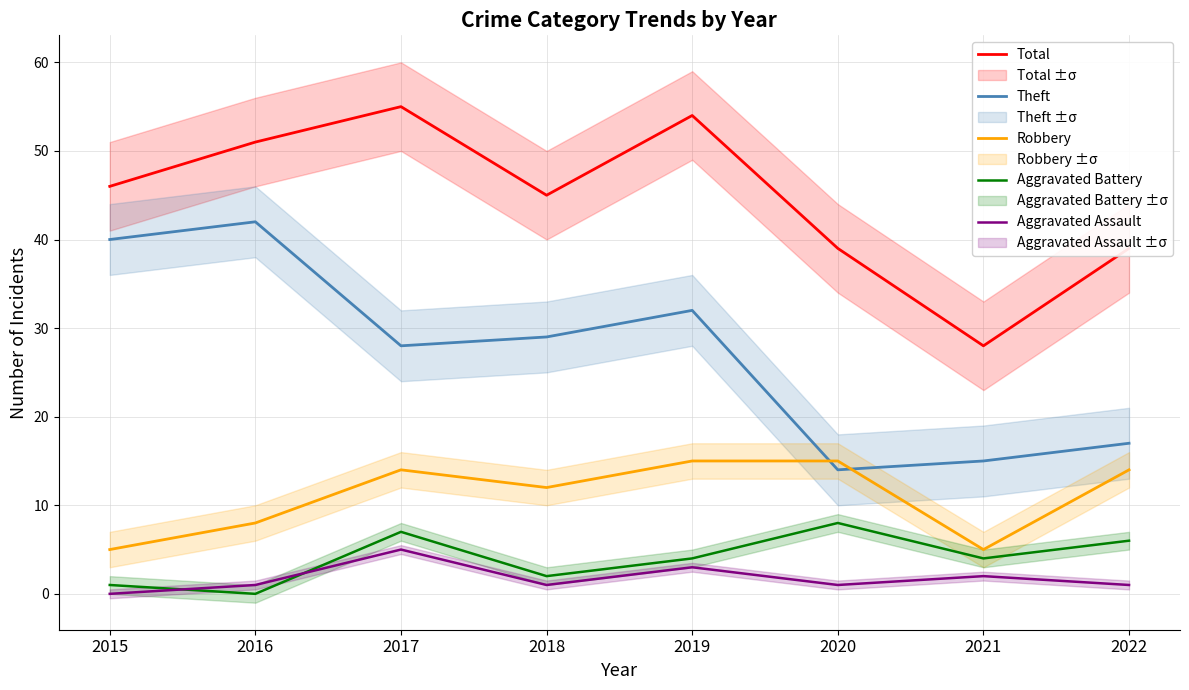

List the labels in order of Aggravated Battery value, largest first.

2020, 2017, 2022, 2019, 2021, 2018, 2015, 2016